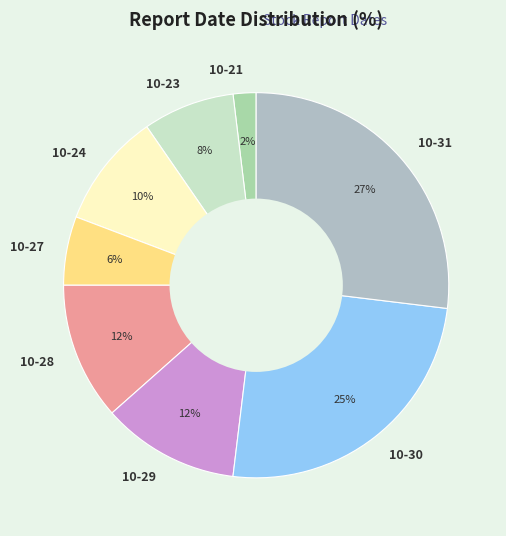

Which category has the biggest portion of the pie?

10-31